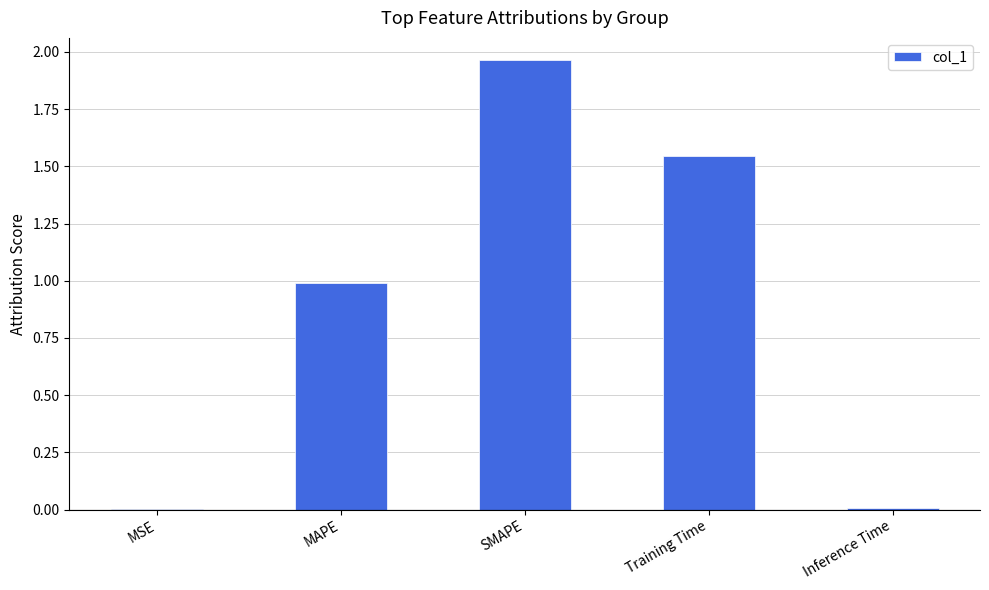

True or false: the data shows 1.0 at MAPE.

True